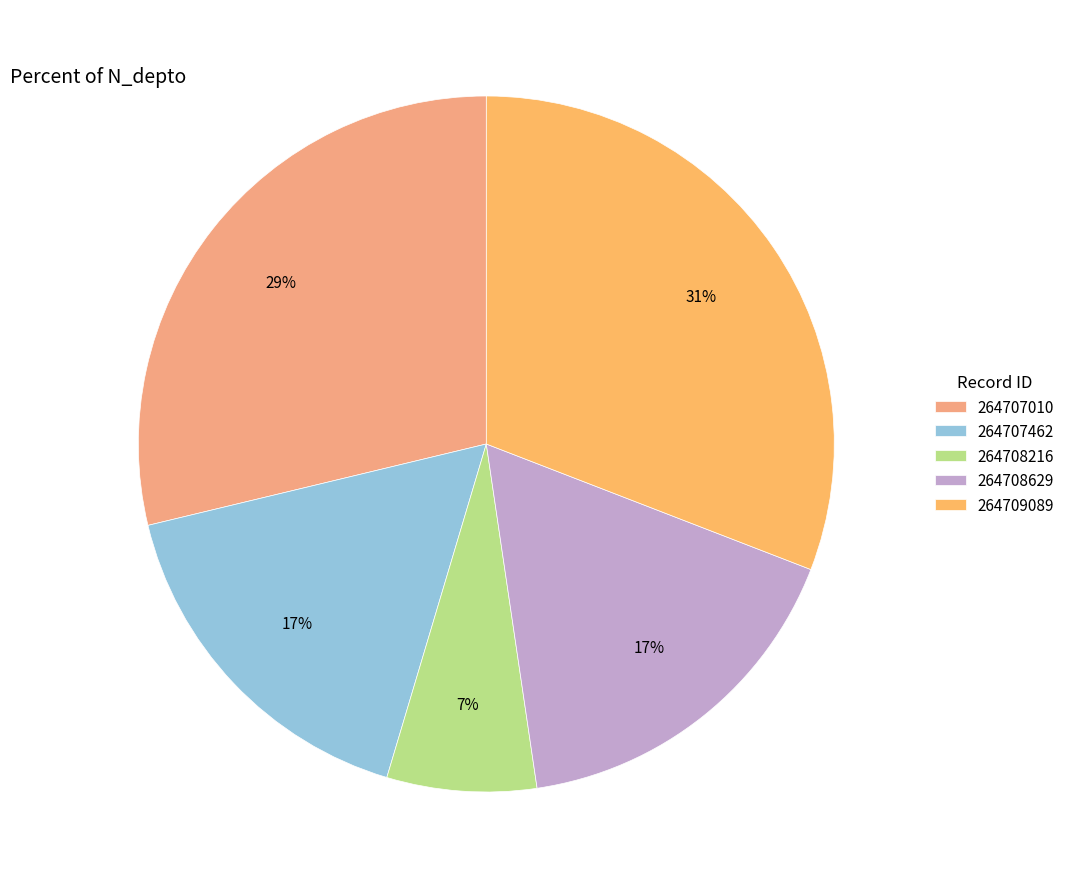

Combined, what portion of the pie is 264709089 and 264708216?

37.8%